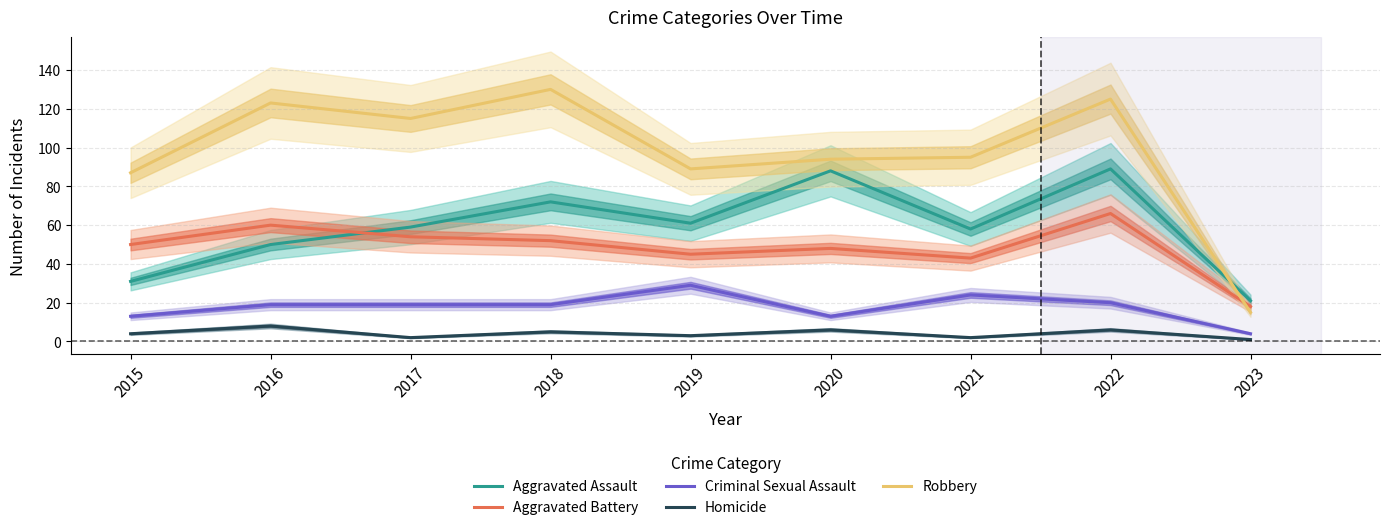

True or false: Aggravated Assault has more than 0 interior local peaks.

True